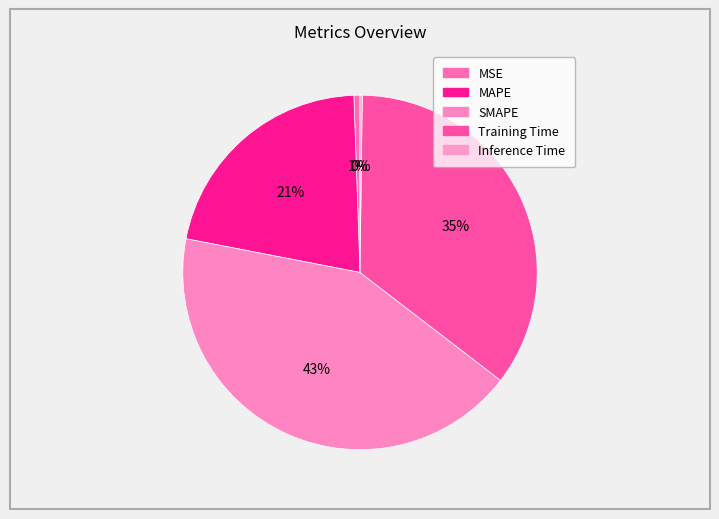

To the nearest percent, what is the average slice percentage?

20%